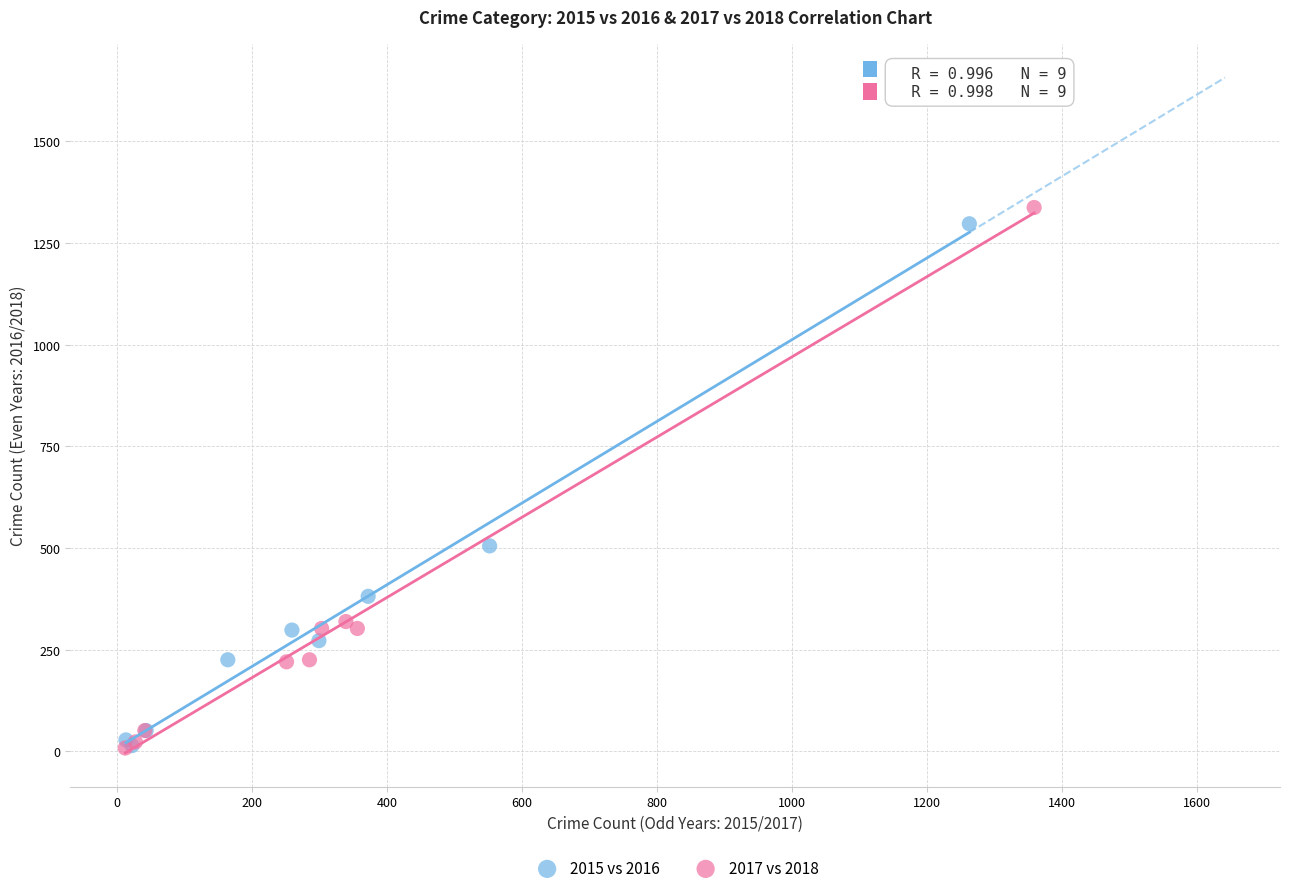

What are all the series names shown in the legend?

2015 vs 2016, 2017 vs 2018